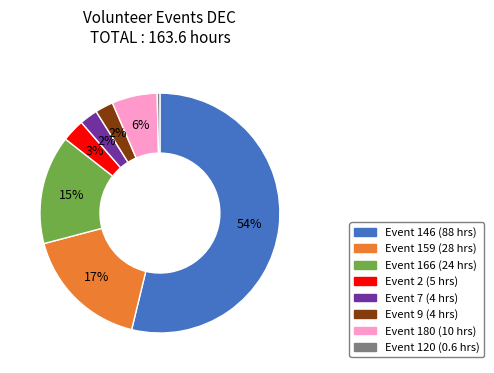

Is there a majority slice in this chart?

Yes